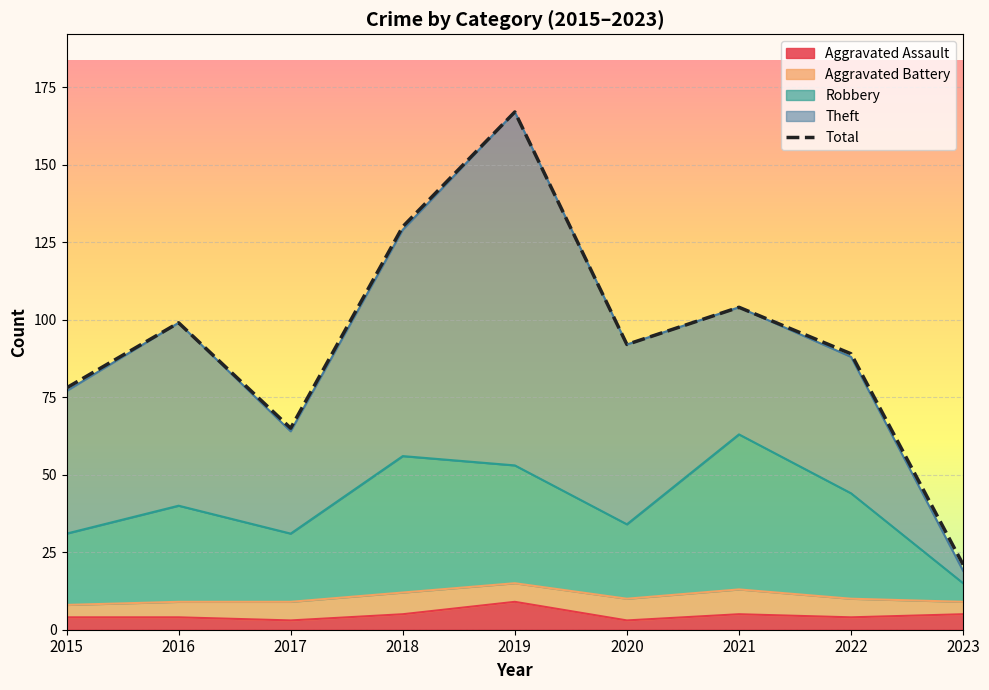

The chart shows a value of 34 at 2017. True or false?

False